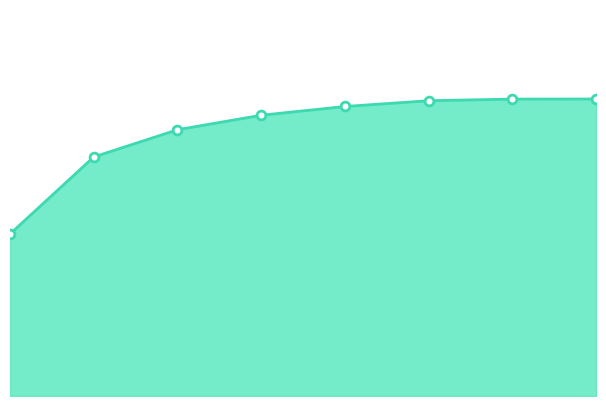

Which has a higher value, 0 or 2?

2